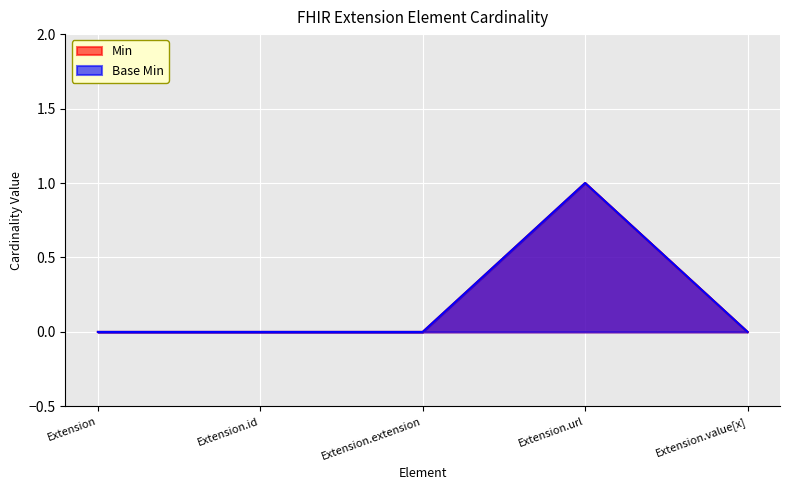

List the labels in order of Base Min value, smallest first.

Extension, Extension.id, Extension.extension, Extension.value[x], Extension.url